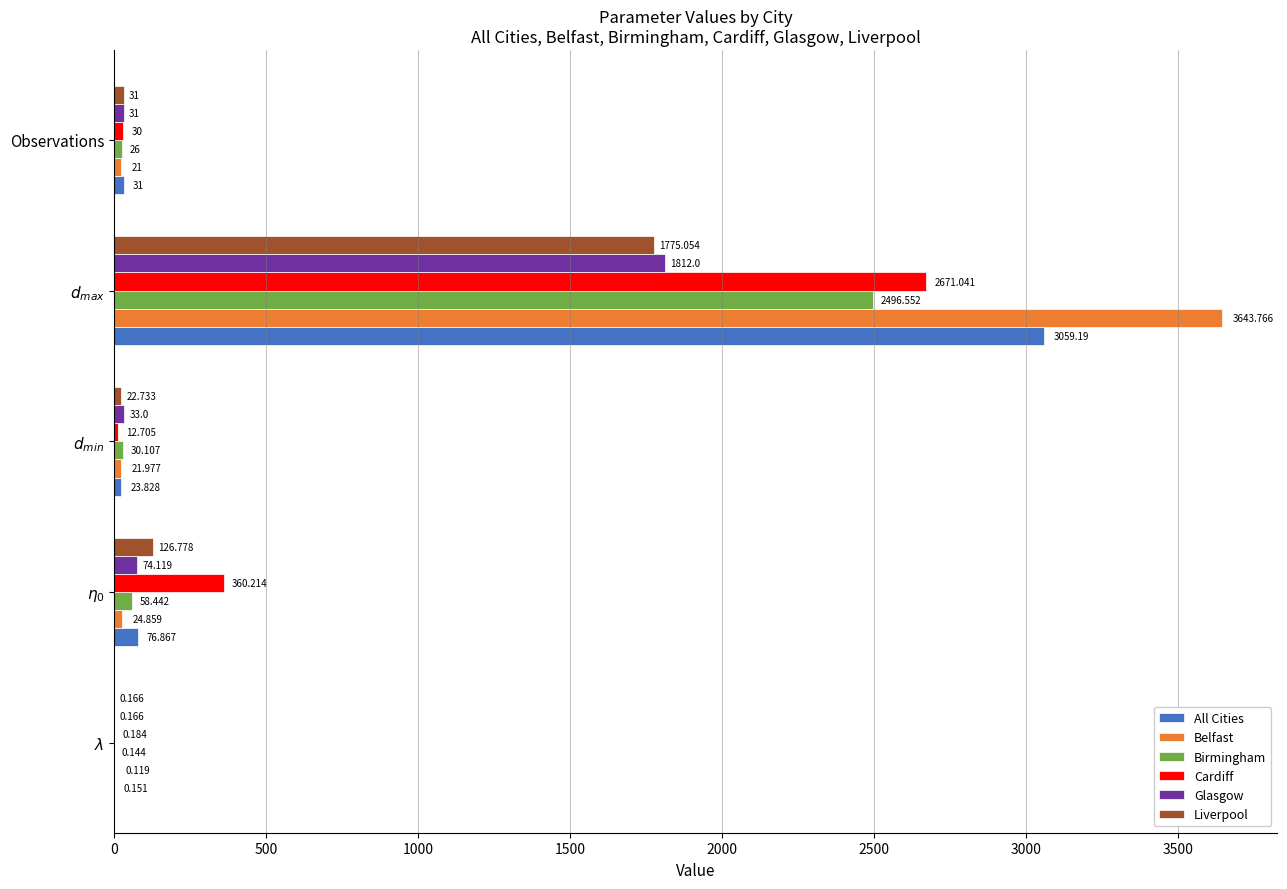

Which series has the largest total across all categories?

Belfast